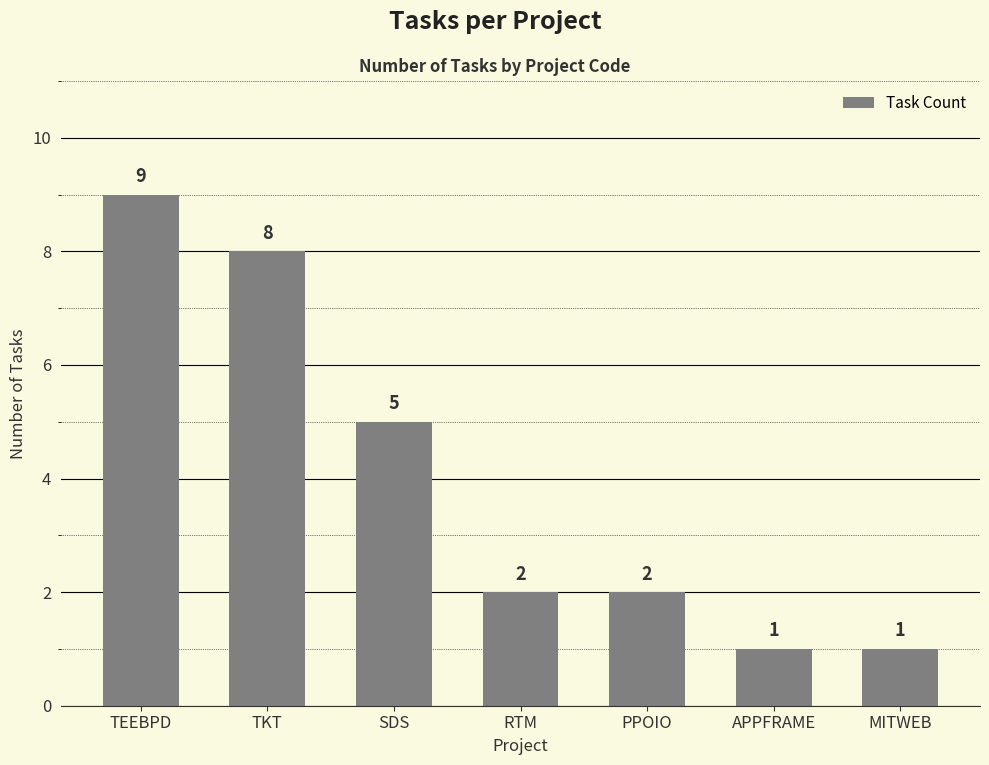

Does the chart contain stacked bars?

No